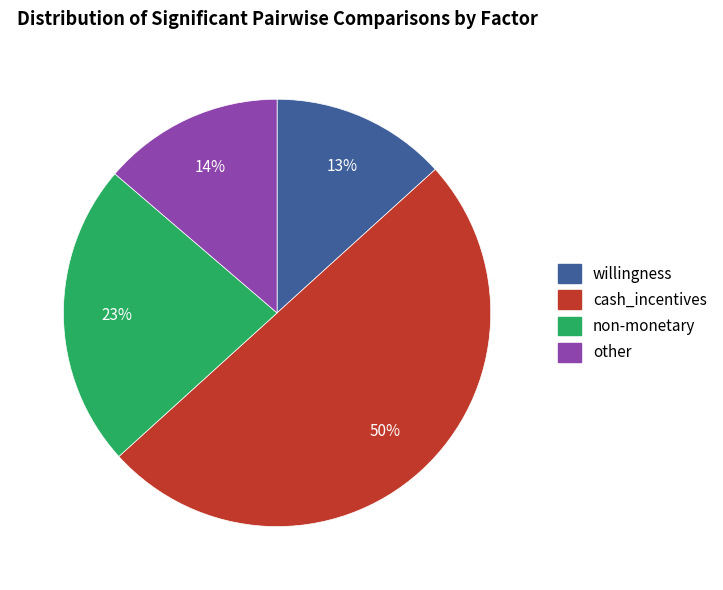

To the nearest percent, what is the difference between the largest and smallest slice percentages?

37%